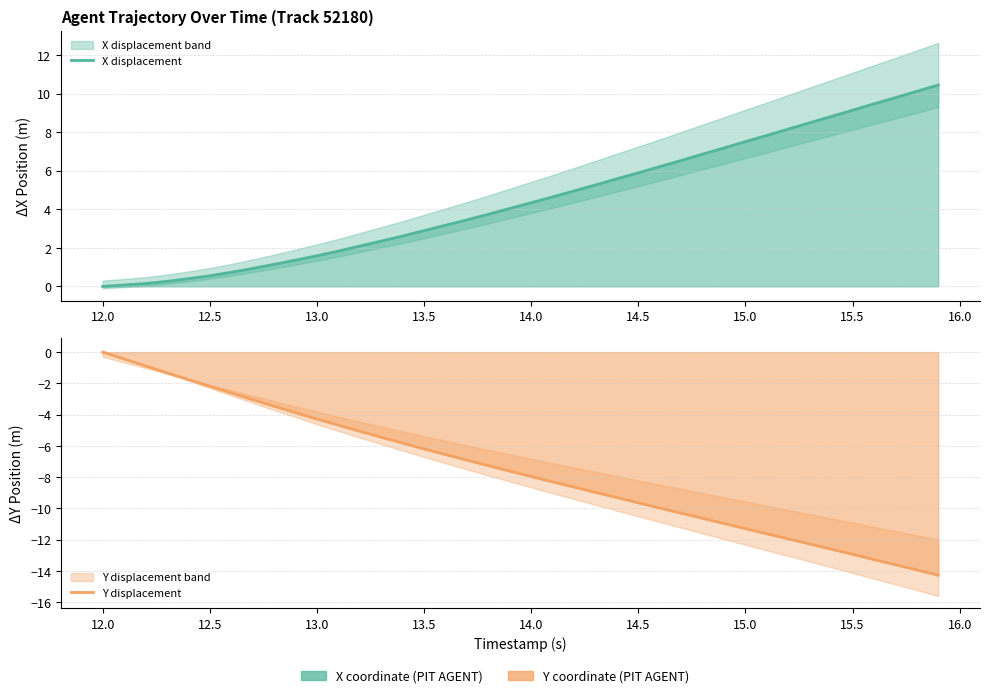

True or false: Y displacement and X displacement intersect in this chart.

False